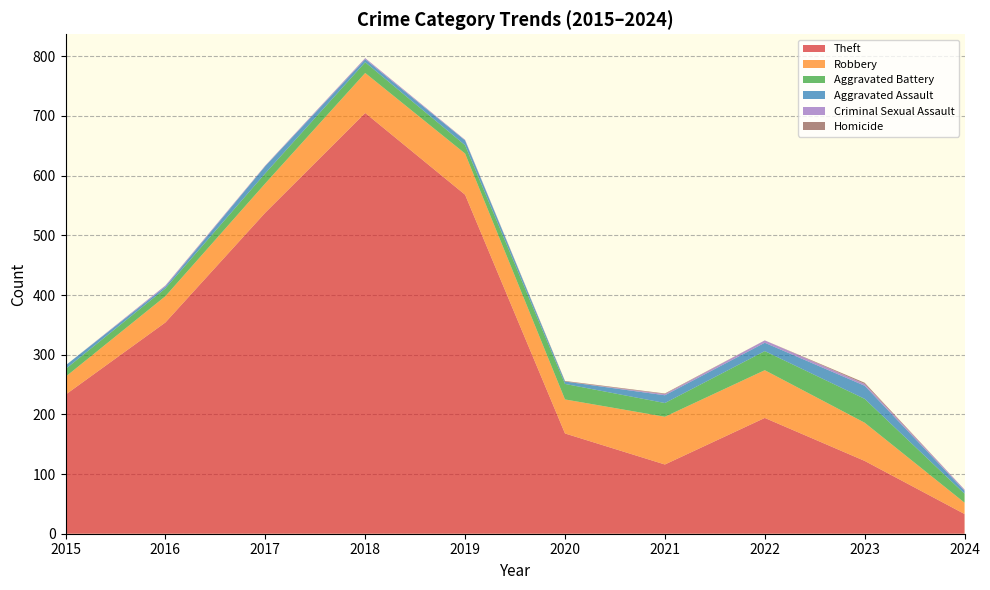

Reading left to right, what are all the values shown in this chart?

Theft: 2015=233	2016=354	2017=538	2018=705	2019=568	2020=168	2021=116	2022=194	2023=122	2024=33
Robbery: 2015=30	2016=44	2017=49	2018=67	2019=69	2020=57	2021=80	2022=80	2023=64	2024=19
Aggravated Battery: 2015=13	2016=13	2017=17	2018=18	2019=14	2020=26	2021=23	2022=32	2023=40	2024=15
Aggravated Assault: 2015=6	2016=3	2017=12	2018=5	2019=8	2020=4	2021=13	2022=14	2023=22	2024=5
Criminal Sexual Assault: 2015=0	2016=2	2017=1	2018=2	2019=1	2020=0	2021=2	2022=4	2023=3	2024=2
Homicide: 2015=0	2016=0	2017=0	2018=0	2019=0	2020=1	2021=1	2022=0	2023=2	2024=0